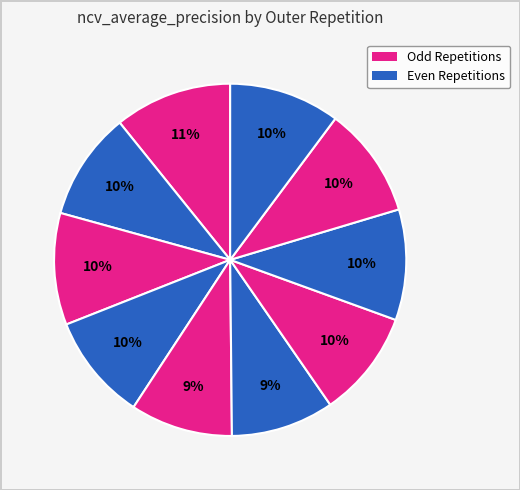

How many slices are in this pie chart?

10